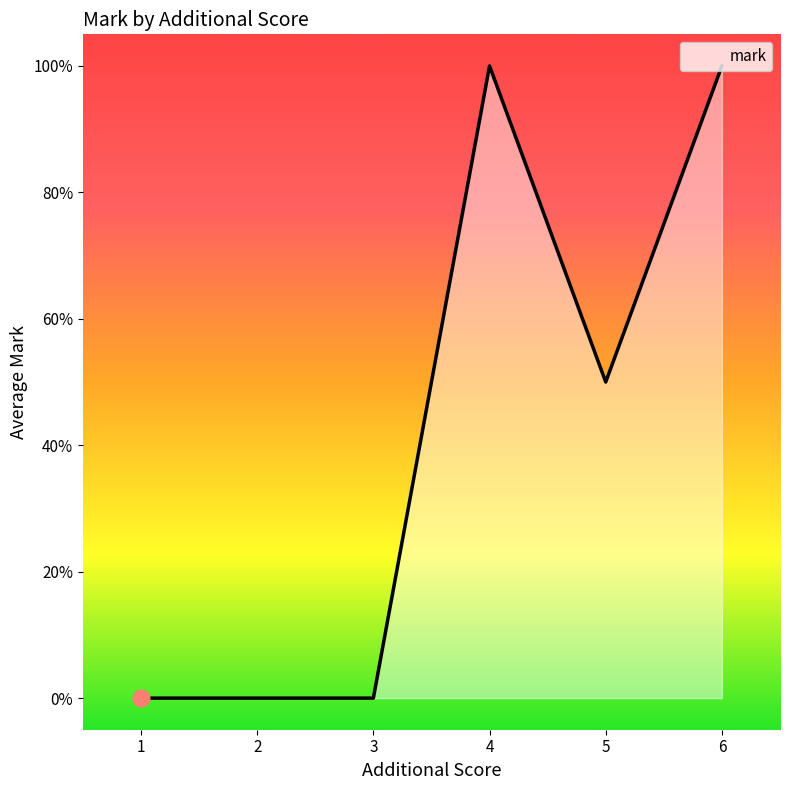

True or false: the data has more than 0 interior local peaks.

True